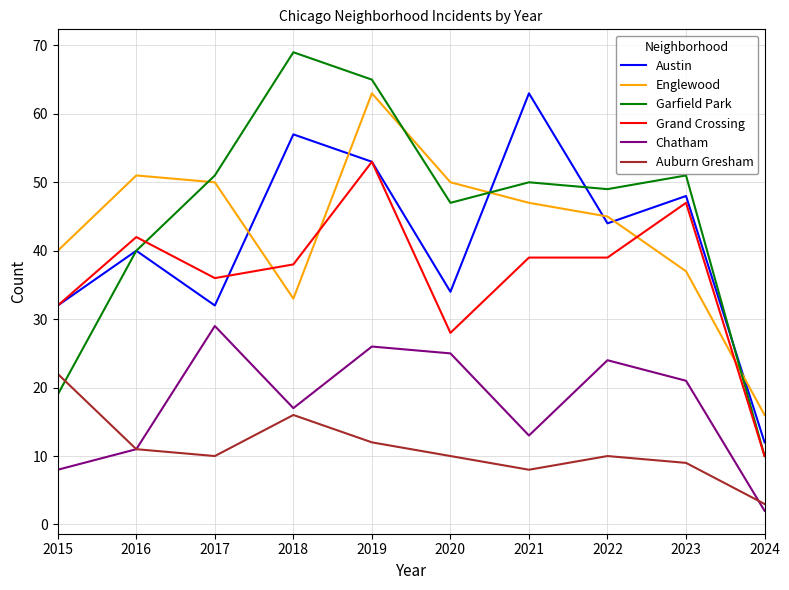

True or false: Grand Crossing and Chatham intersect in this chart.

False